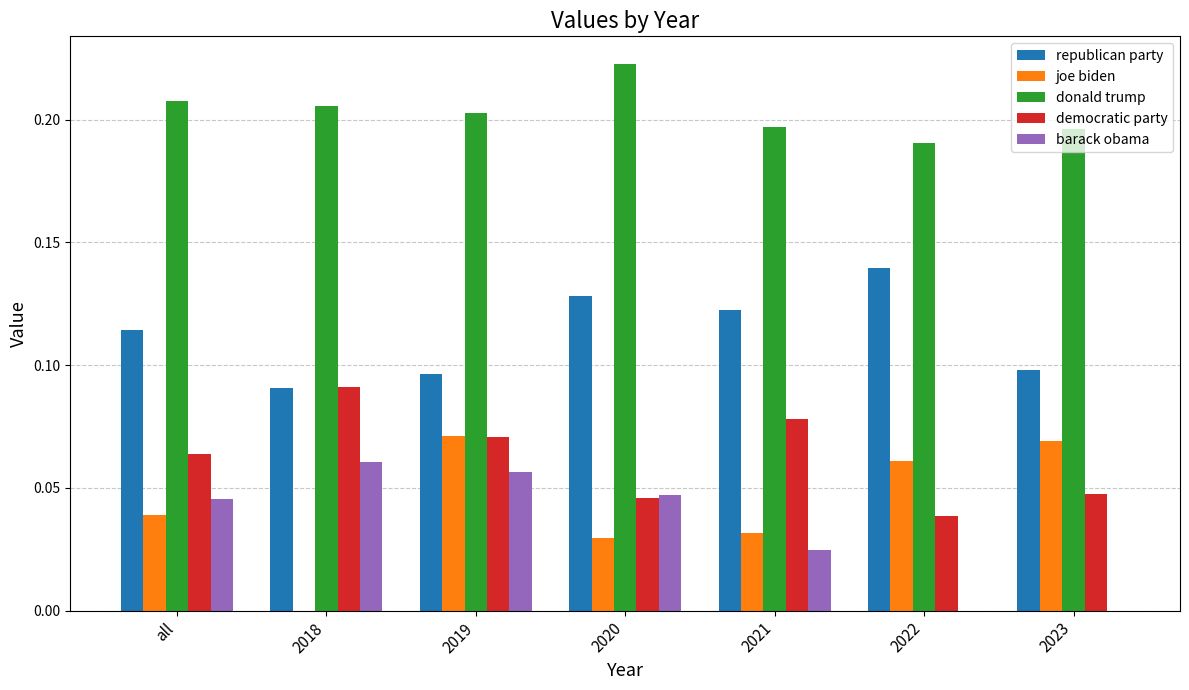

Is it true that joe biden equals 0.1 at 2019?

True